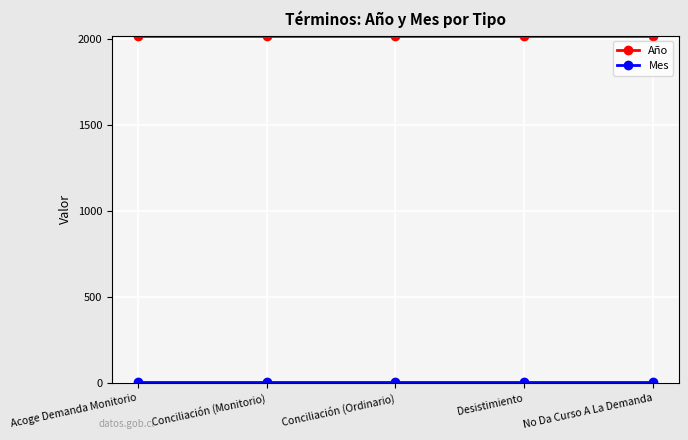

What is the greatest value displayed?

2018